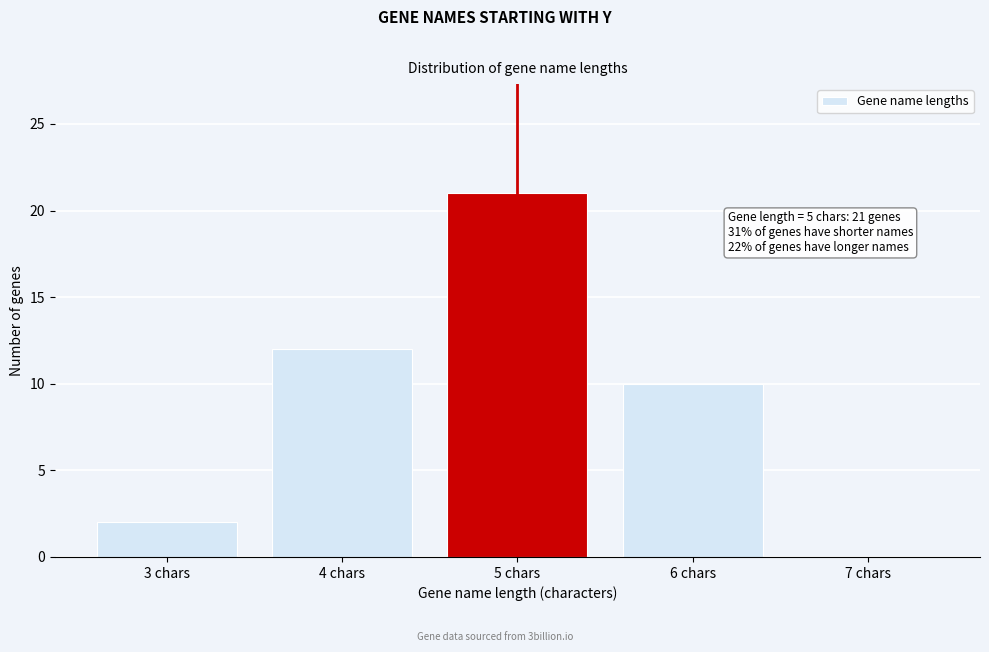

Over which range of the x-axis is the bar tallest?

4.5 to 5.5